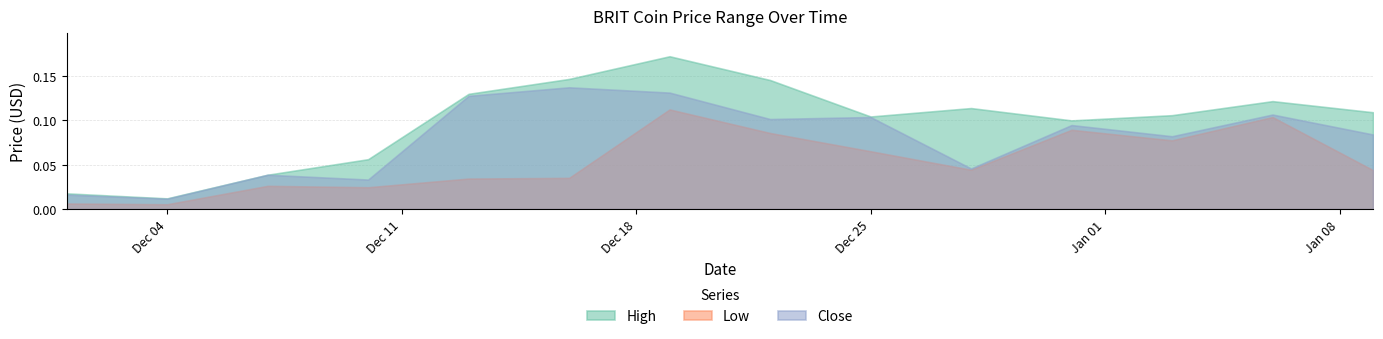

At 2017-12-10, list the series in order from largest to smallest.

High, Close, Low